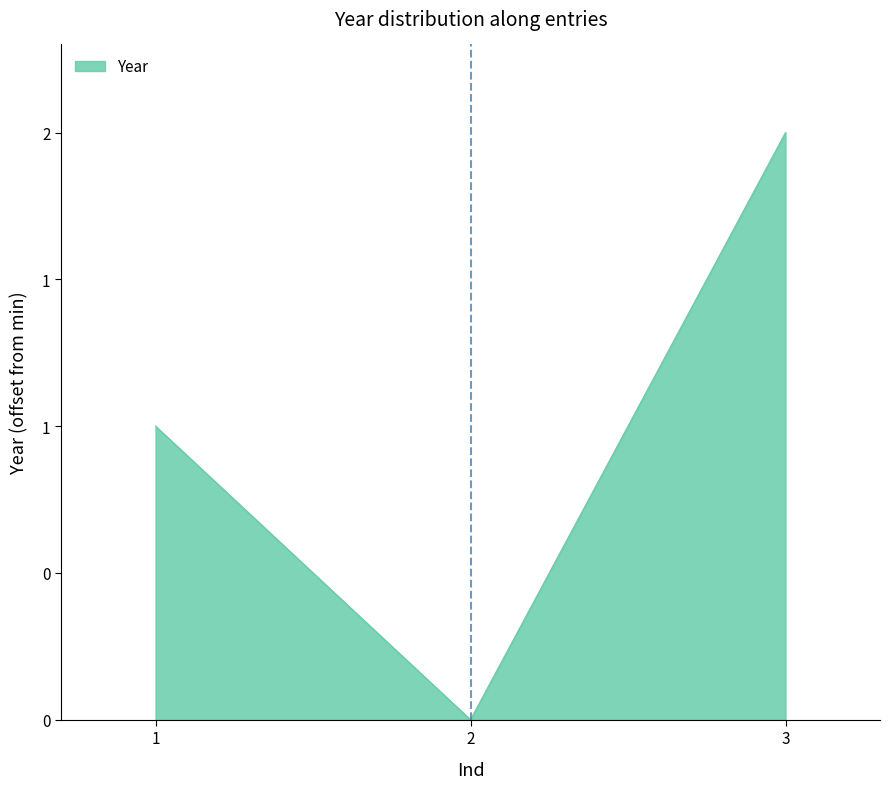

What is the value of the 1st point from the left?

1